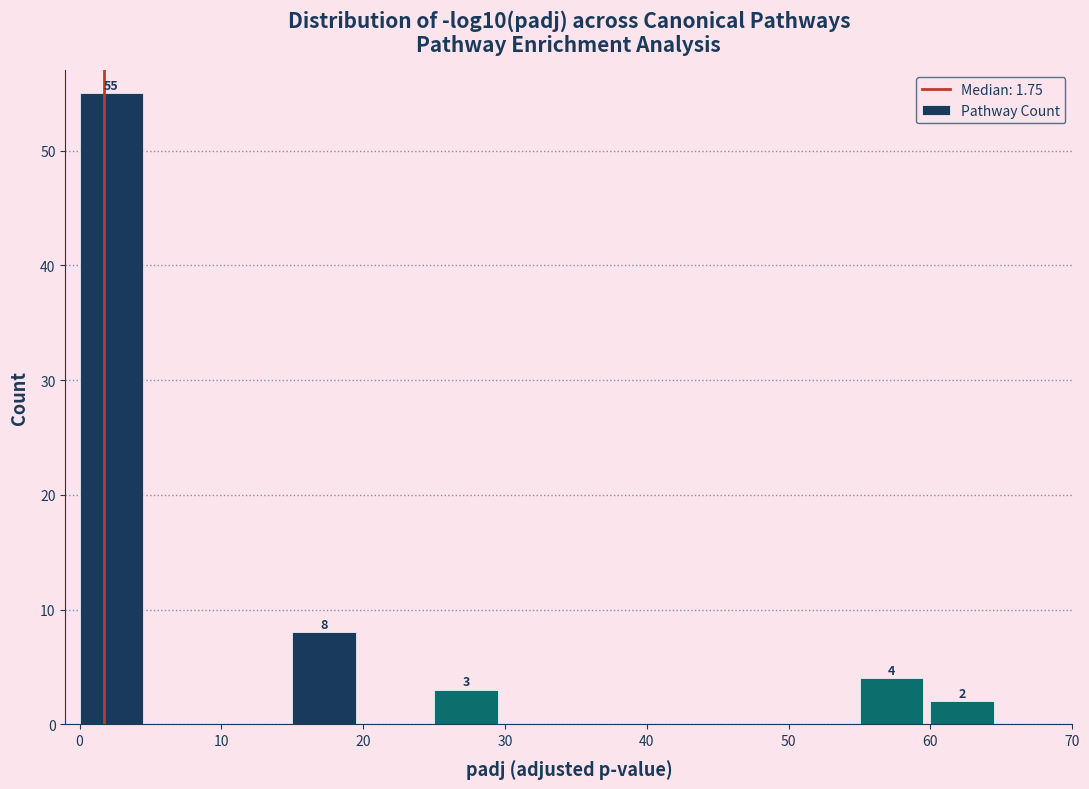

Over which range of the x-axis is the bar tallest?

0 to 5